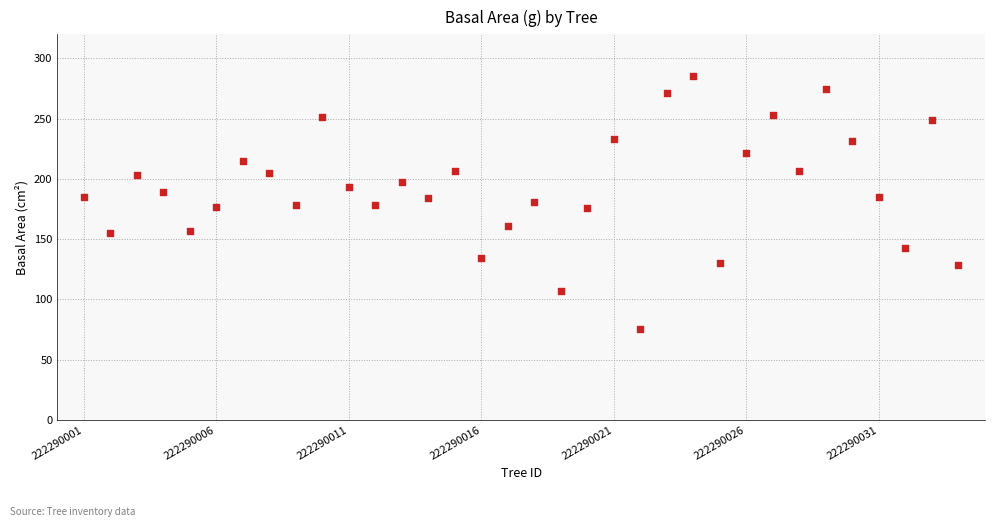

What is the range of X values (max minus min)?

33.0